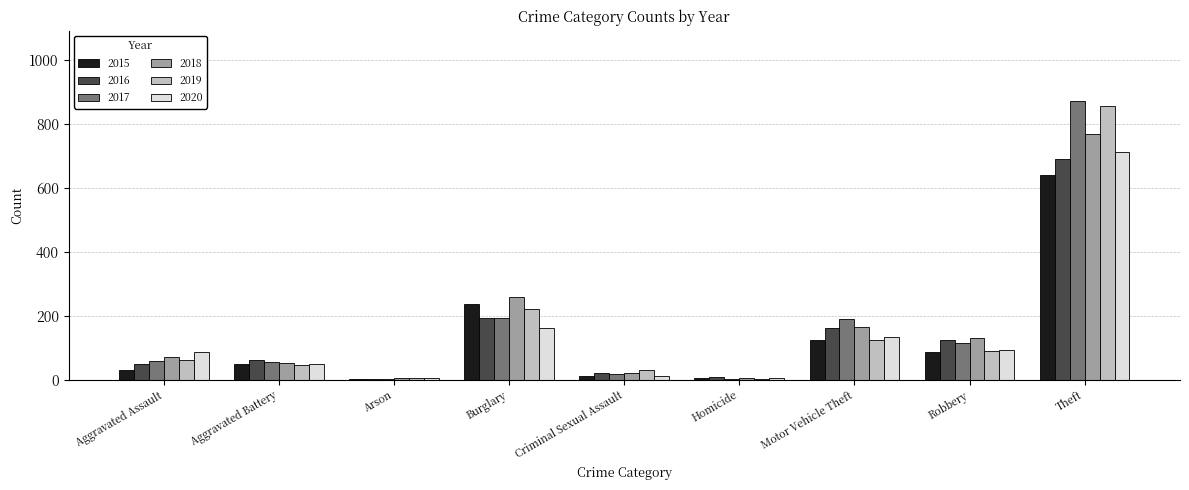

What is the sum of all 2015 values?

1190